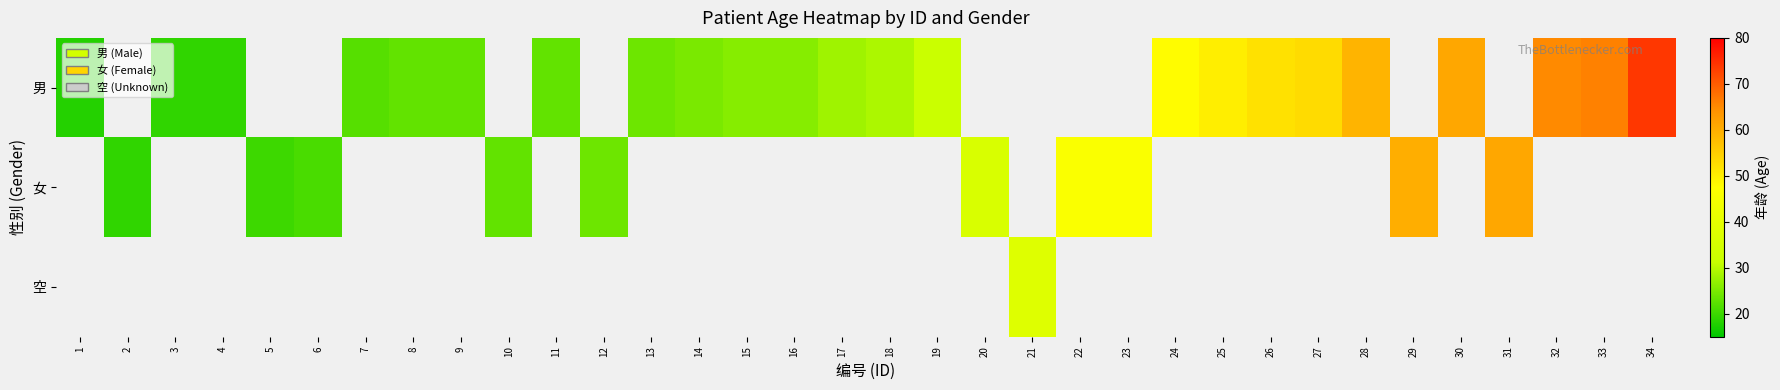

Which series changed the most between 5 and 20?

女